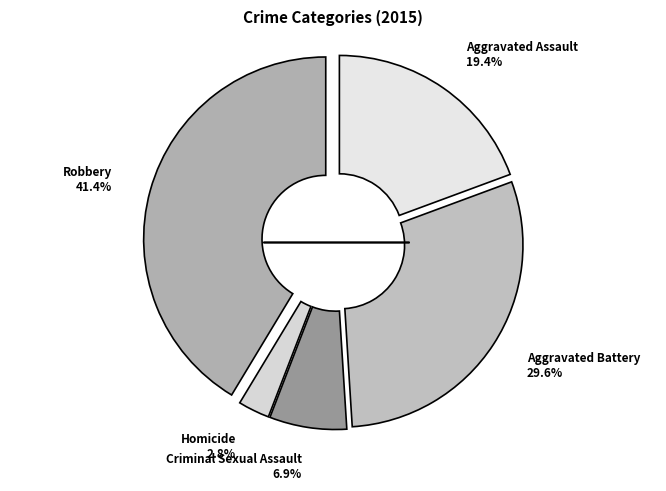

What percentage is the Homicide slice, to the nearest percent?

3%